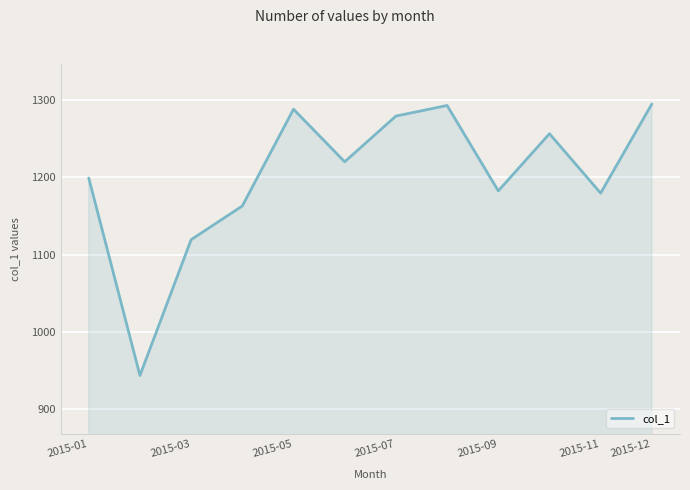

What is the difference between the maximum and minimum values?

351.4